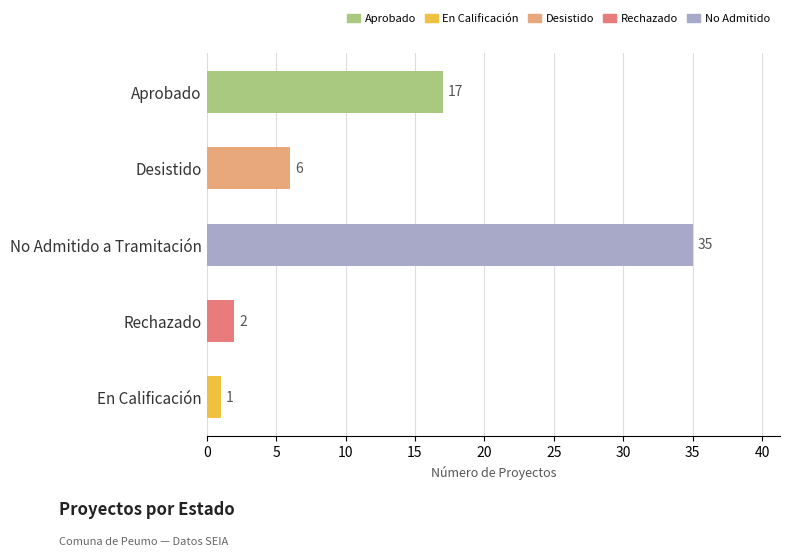

Which category has the highest value across all series?

No Admitido a Tramitación